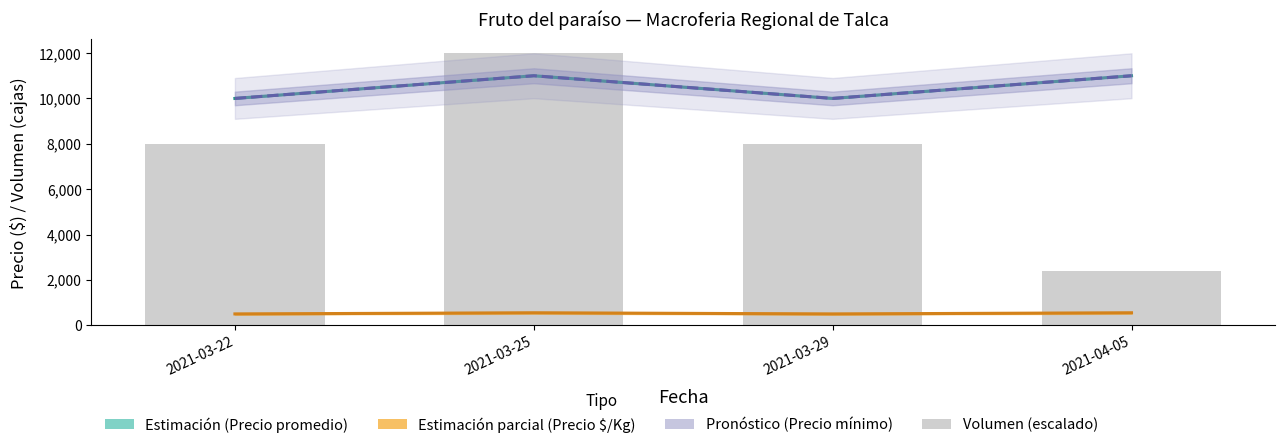

What is the label of the 1st bar from the right?

2021-04-05